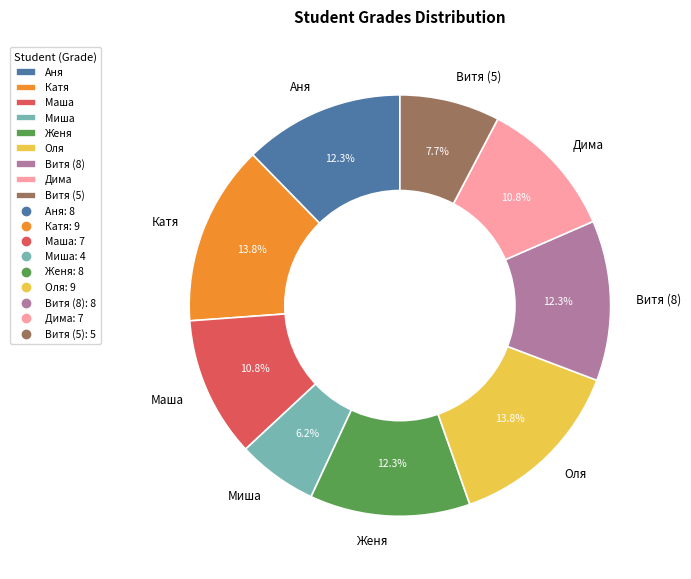

Is the sum of Дима and Женя greater than half?

No